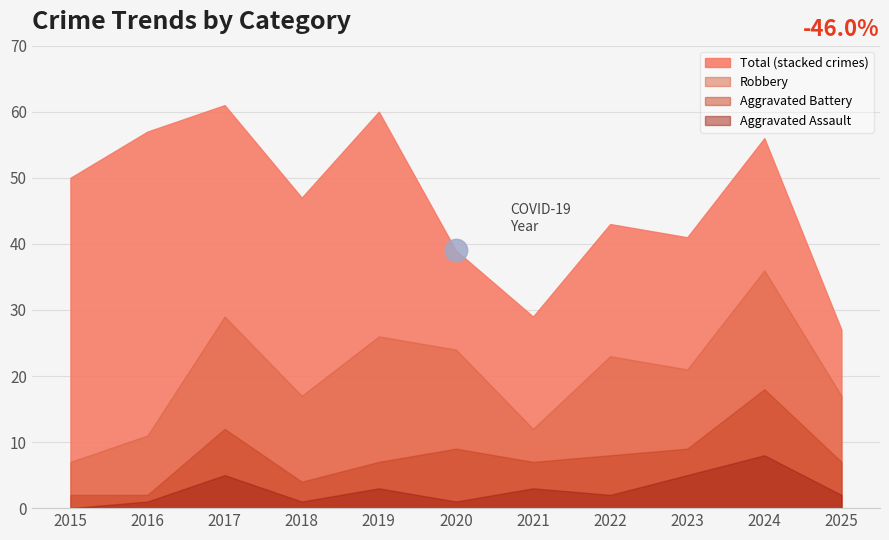

Which series contains the lowest Y value?

Aggravated Assault